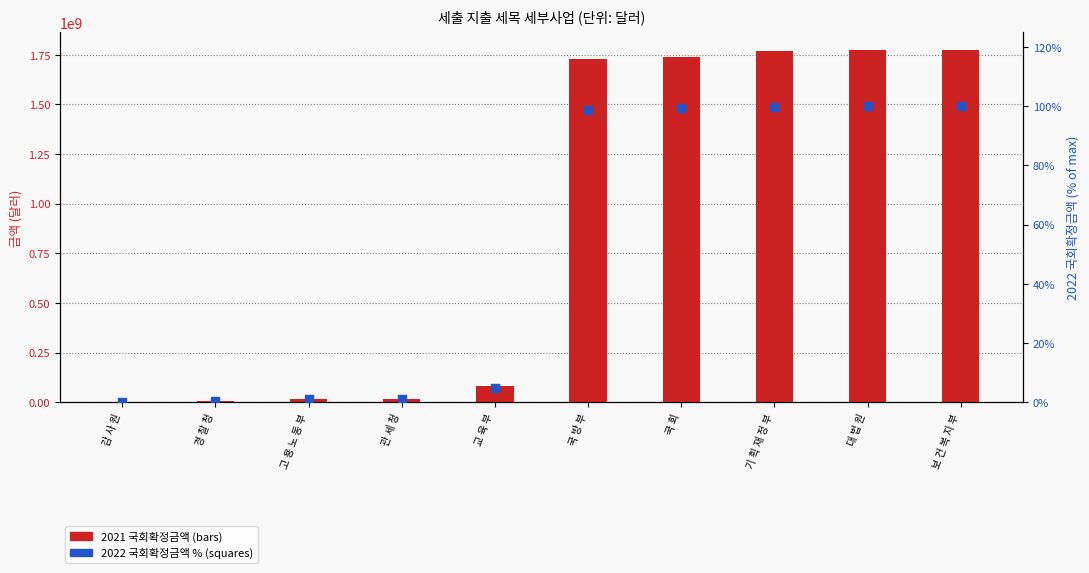

At how many categories does at least one series exceed 1127073556?

5